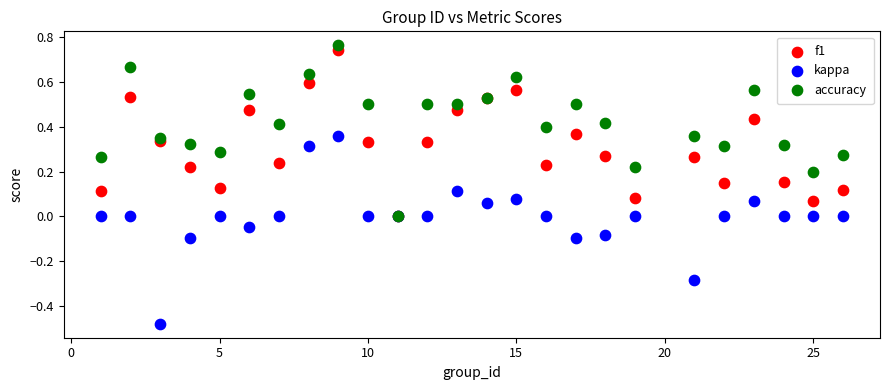

What are all the series names shown in the legend?

f1, kappa, accuracy